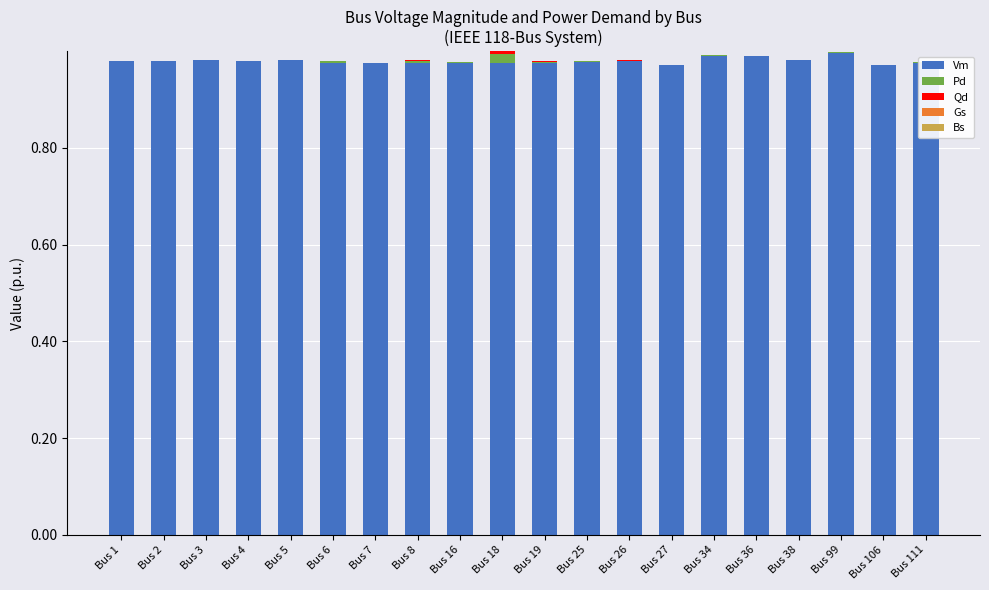

The value of Vm at Bus 16 is 1.0. True or false?

True